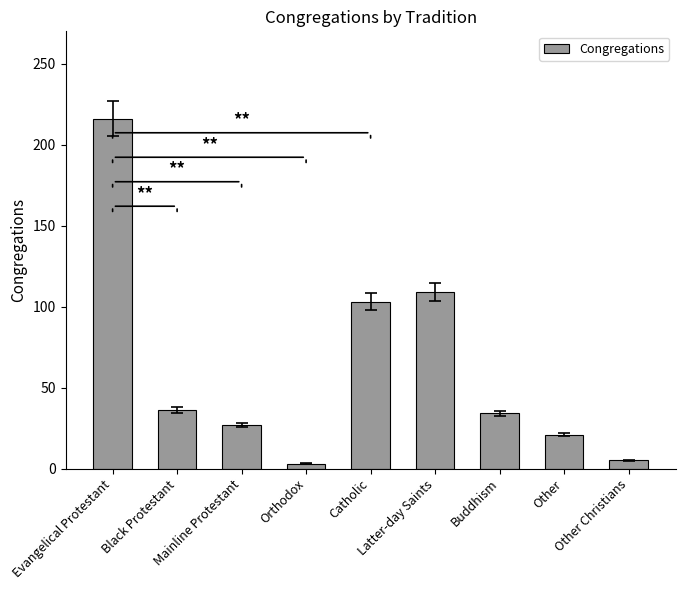

What is the approximate value at Latter-day Saints?

109